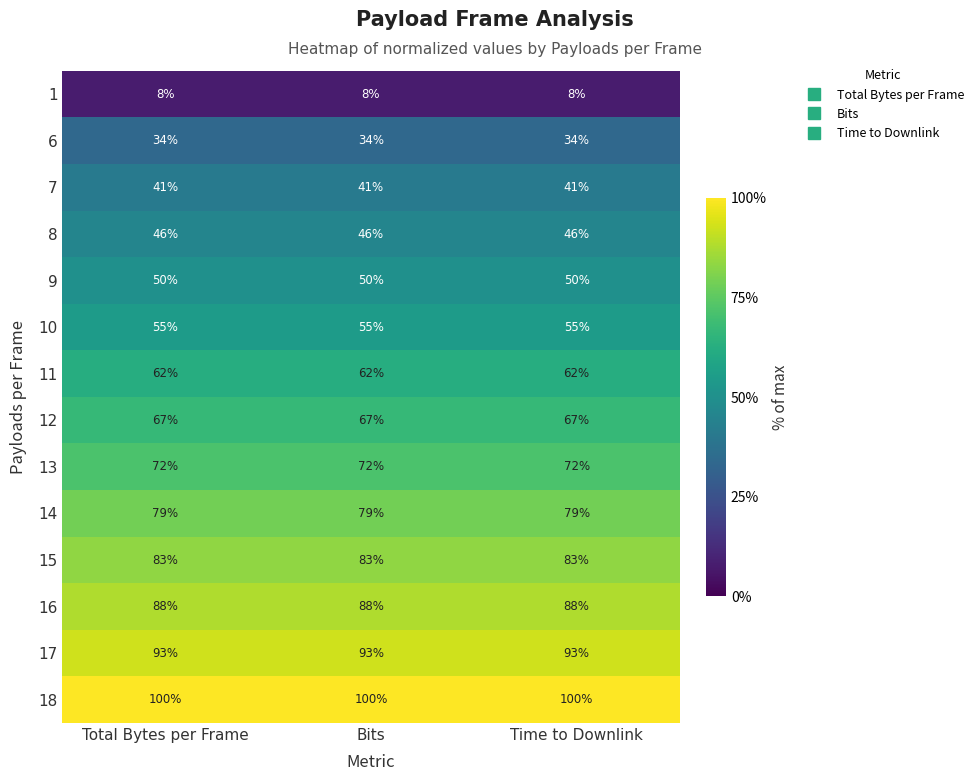

At how many categories does at least one series exceed 70?

3